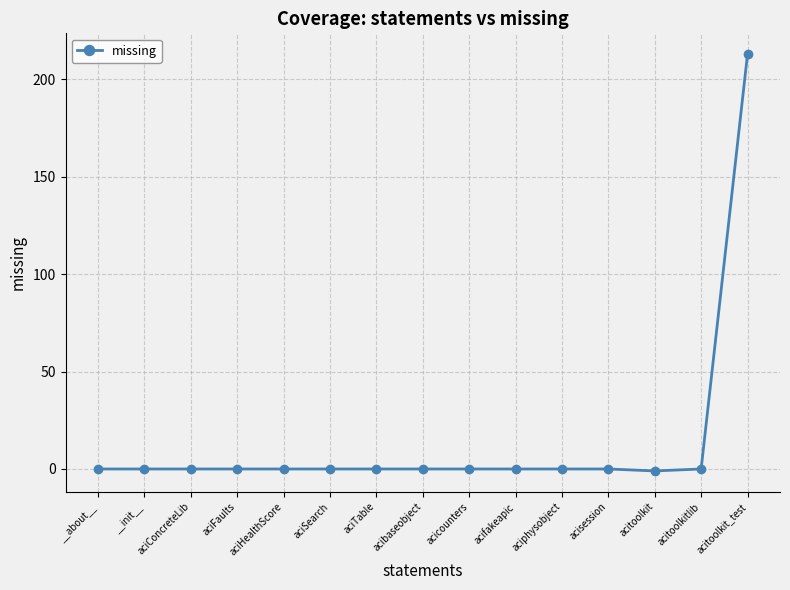

The value at acitoolkit_test is 213. True or false?

True